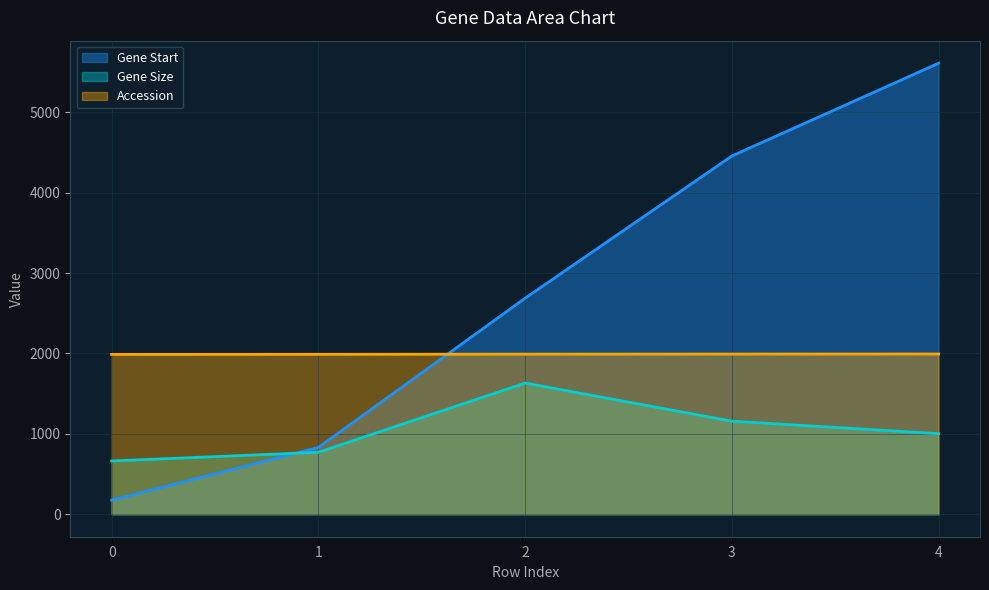

Rank the series by their average value, from lowest to highest.

Gene Size, Accession, Gene Start